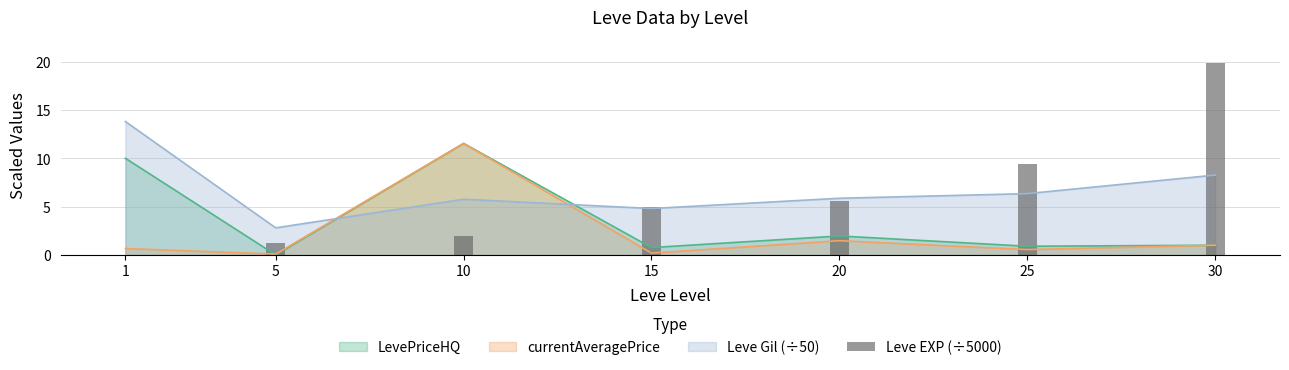

Is it true that the value at 30 is 19.8?

True